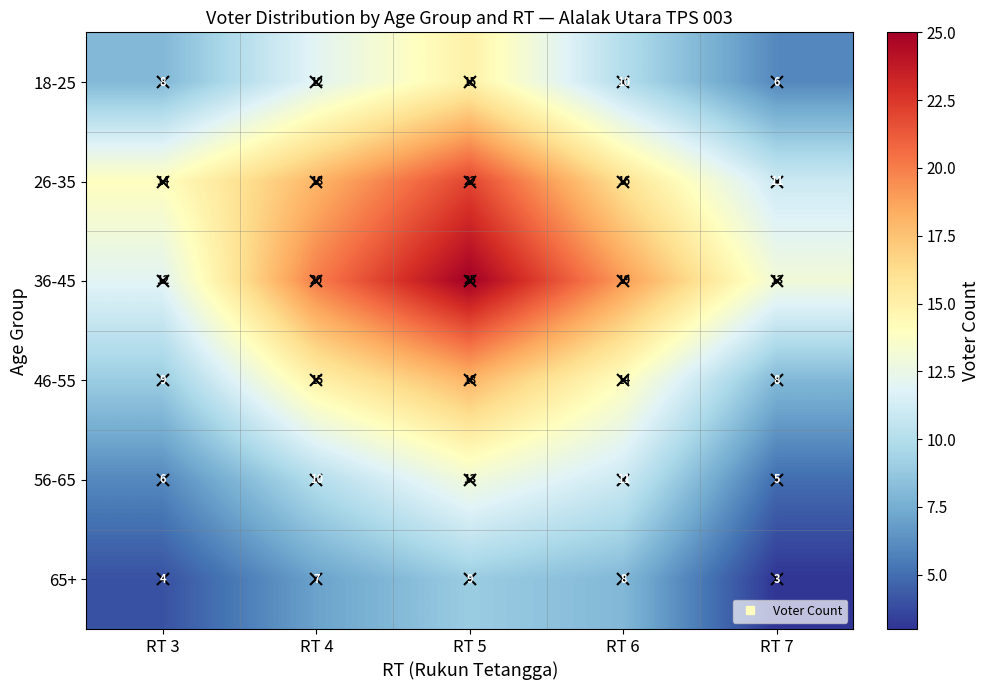

Count the number of data series in this chart.

6